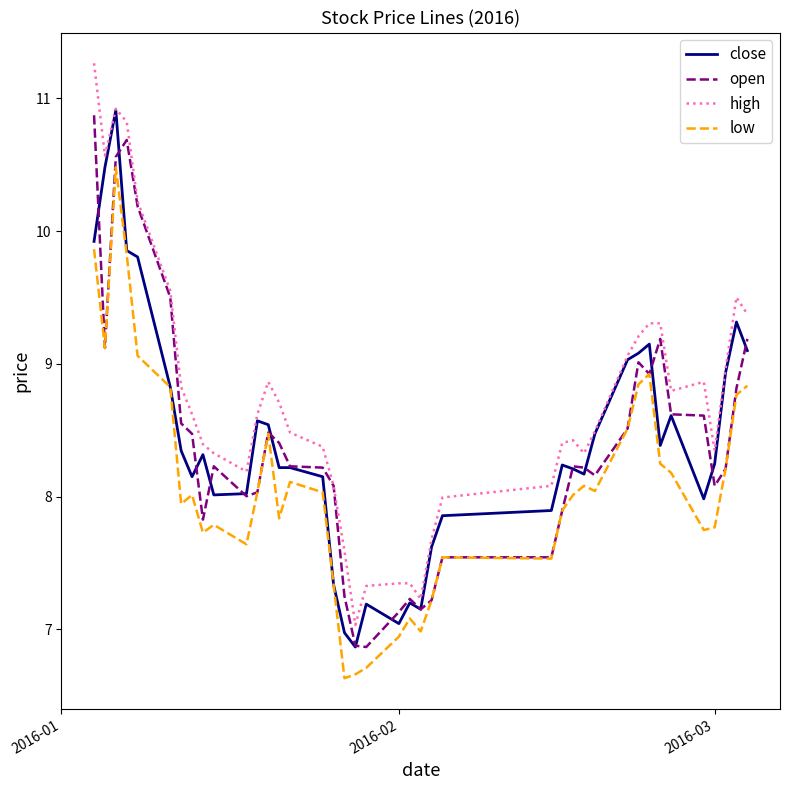

What are all the series names shown in the legend?

close, open, high, low